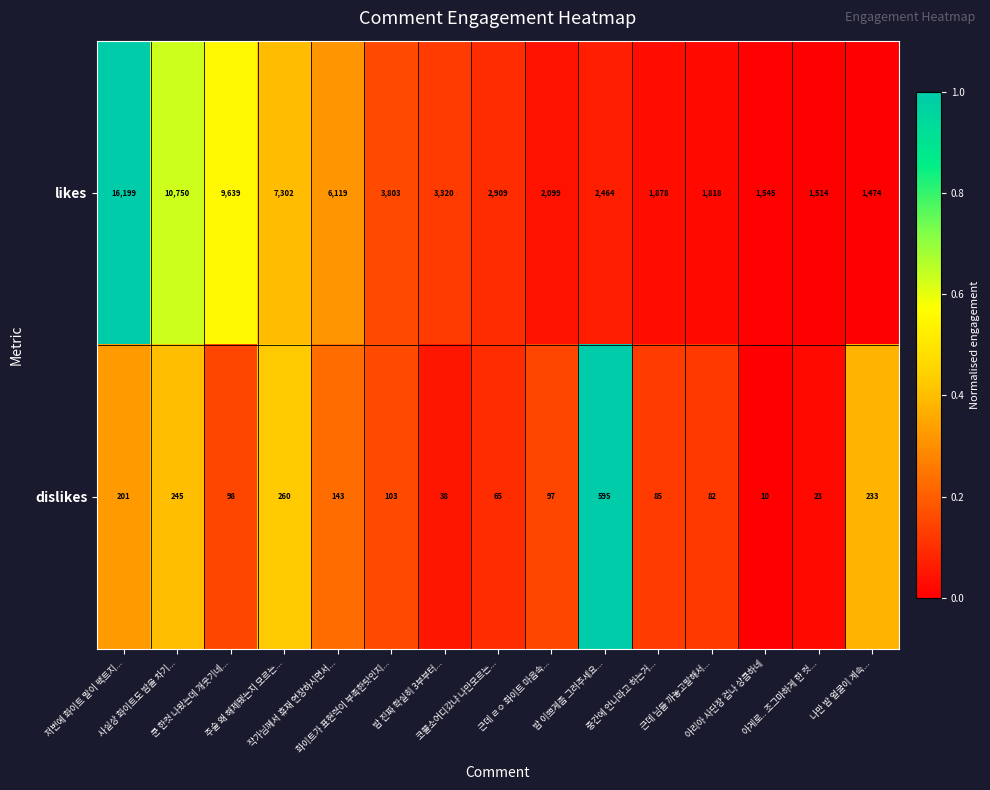

What is the total value across all series at 쿤 한컷 나왔는데 개웃기네...?

9737